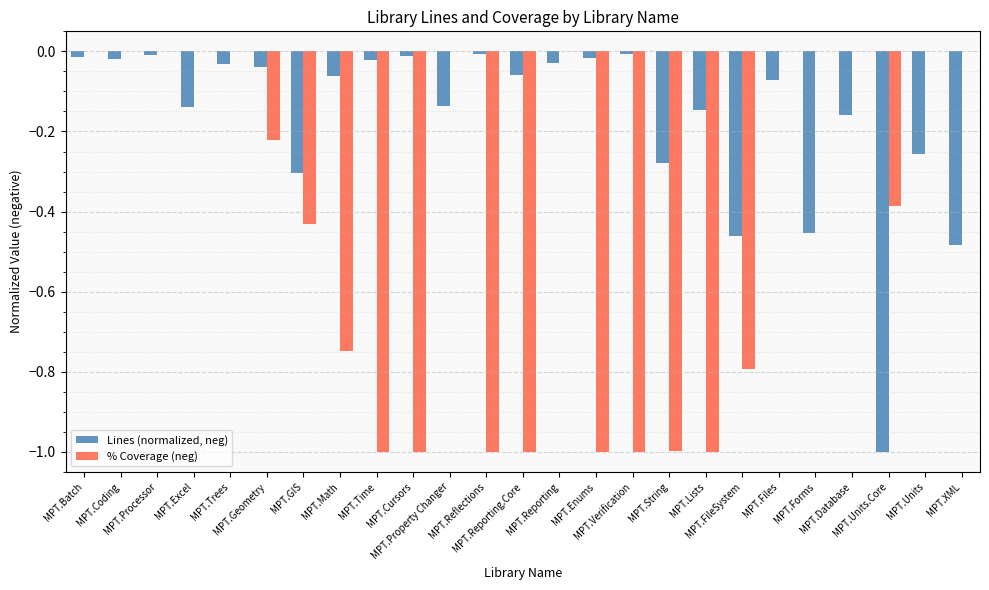

Which series has the largest total across all categories?

Lines (normalized, neg)